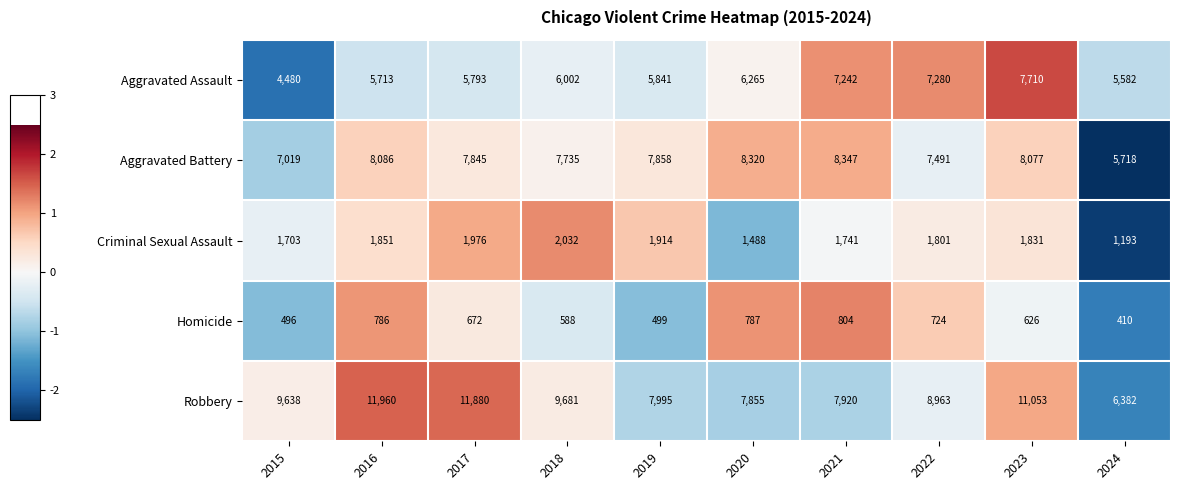

Which series changed the most between 2016 and 2020?

Robbery